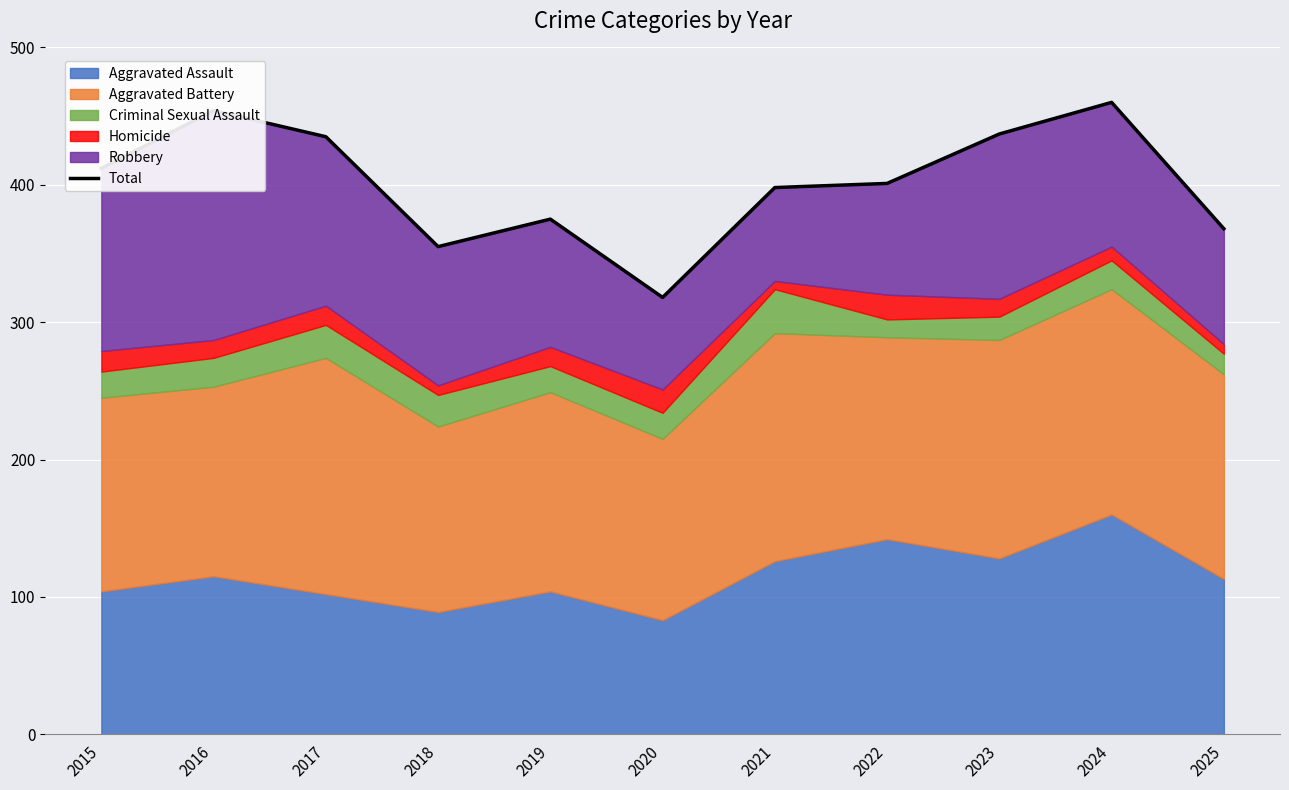

Reading right to left, list all the values displayed in this chart.

2025=368	2024=460	2023=437	2022=401	2021=398	2020=318	2019=375	2018=355	2017=435	2016=454	2015=412